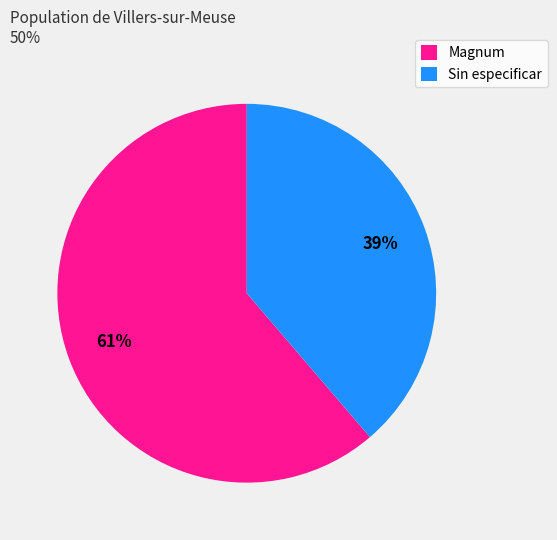

Is it true that Sin especificar is 10% of the pie?

False